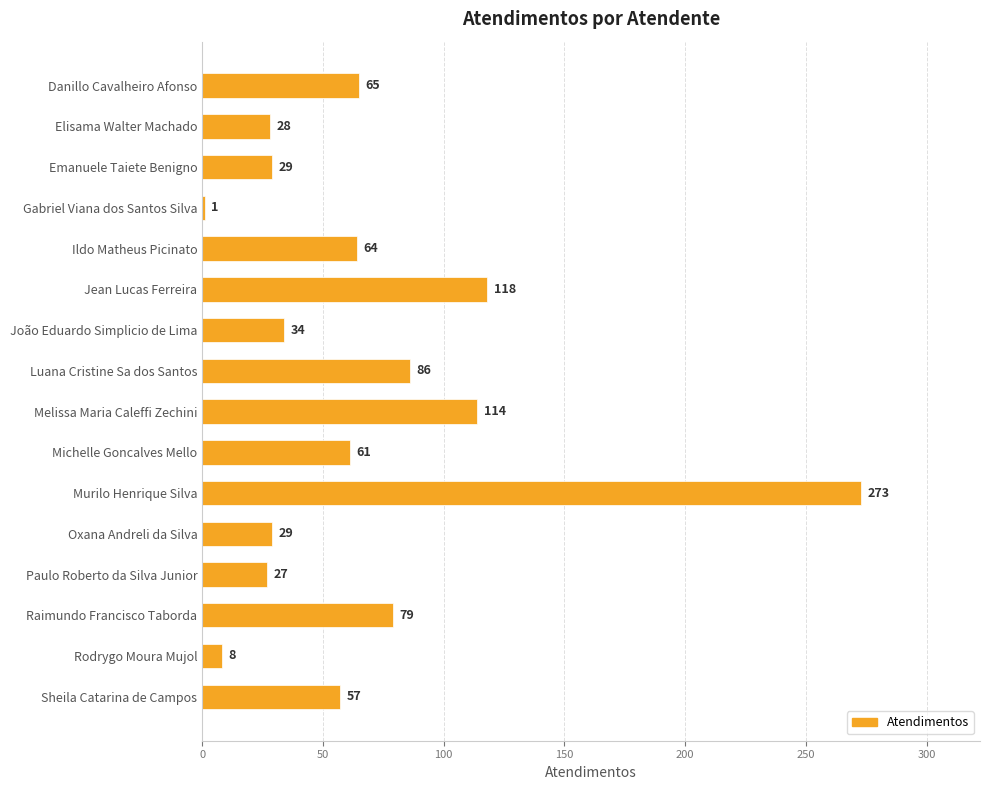

Reading top to bottom, list all the values displayed in this chart.

Danillo Cavalheiro Afonso=65	Elisama Walter Machado=28	Emanuele Taiete Benigno=29	Gabriel Viana dos Santos Silva=1	Ildo Matheus Picinato=64	Jean Lucas Ferreira=118	João Eduardo Simplicio de Lima=34	Luana Cristine Sa dos Santos=86	Melissa Maria Caleffi Zechini=114	Michelle Goncalves Mello=61	Murilo Henrique Silva=273	Oxana Andreli da Silva=29	Paulo Roberto da Silva Junior=27	Raimundo Francisco Taborda=79	Rodrygo Moura Mujol=8	Sheila Catarina de Campos=57